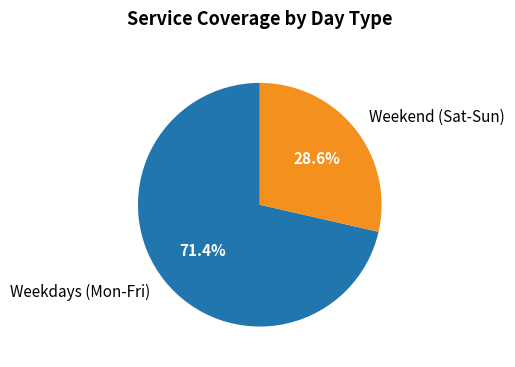

Between Weekdays (Mon-Fri) and Weekend (Sat-Sun), which is larger?

Weekdays (Mon-Fri)